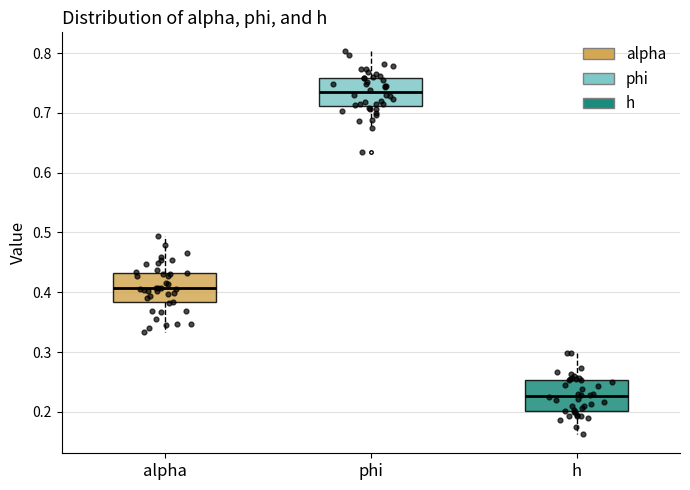

Where is the lower edge of the box for alpha on the y-axis? The values are not printed on the chart, so give them approximately, as read against the axis.

0.38